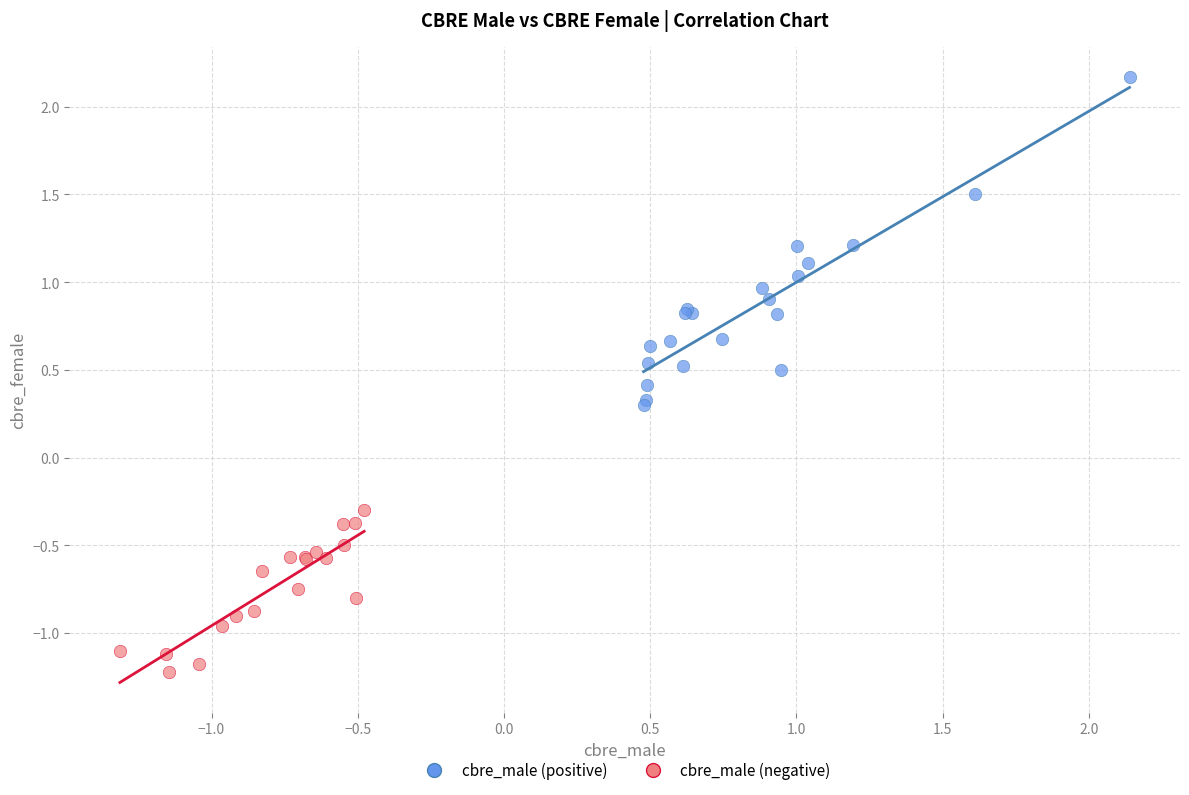

Which series reaches the minimum Y coordinate?

cbre_male (negative)